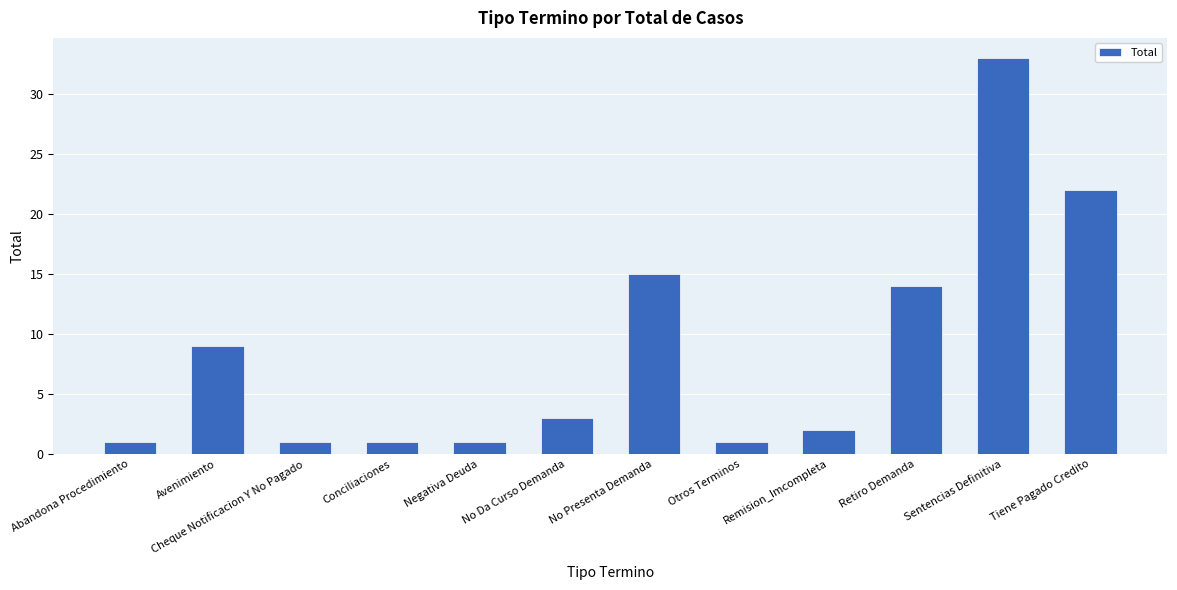

How many data points are less than 3?

6